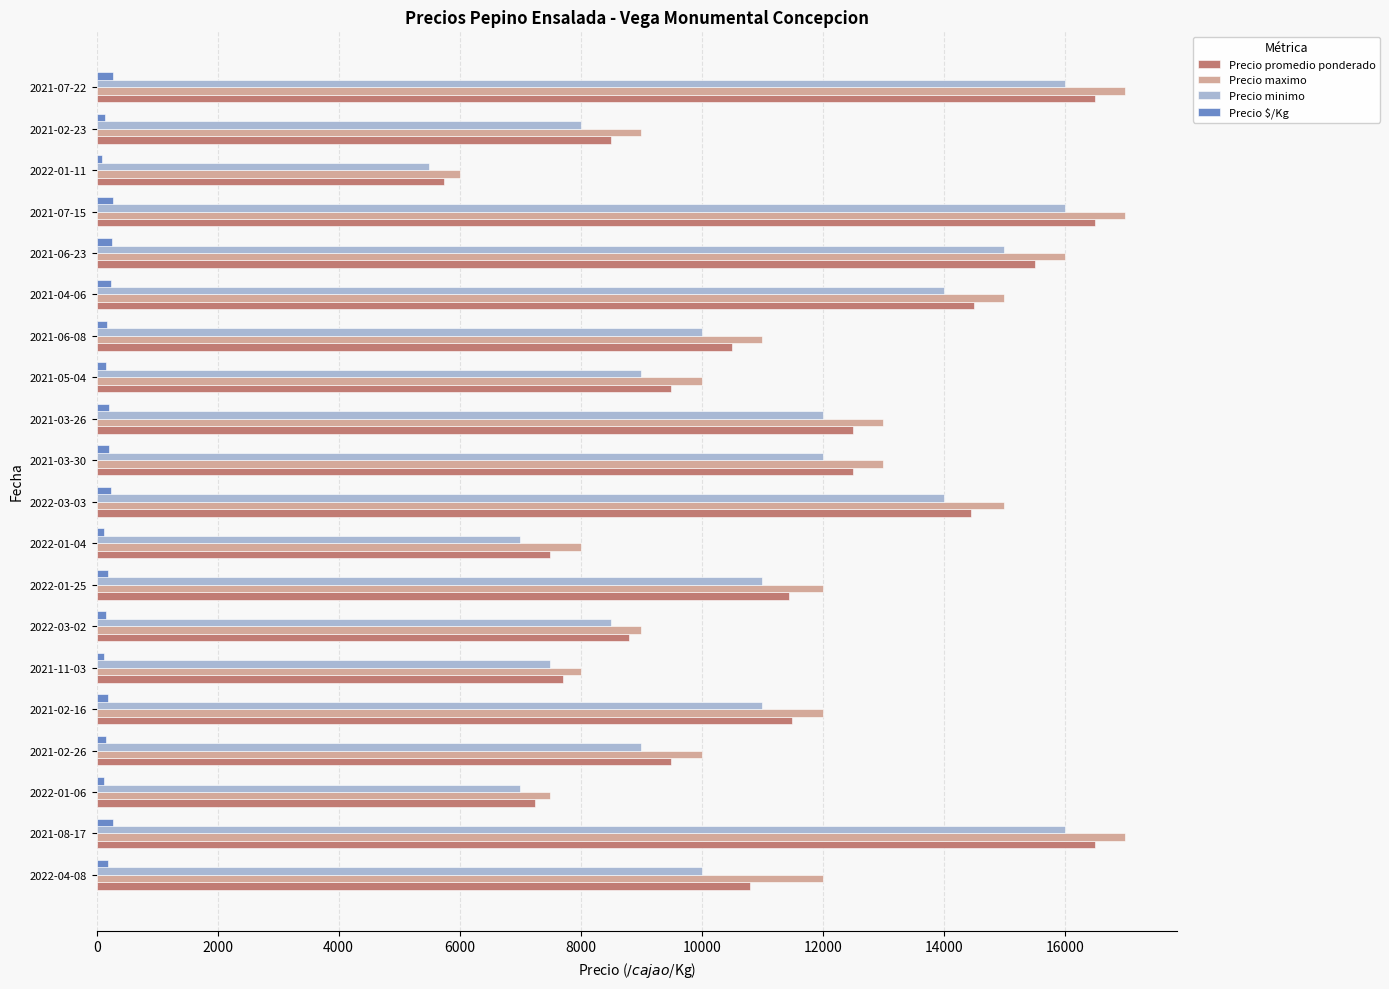

What are all the series names shown in the legend?

Precio promedio ponderado, Precio maximo, Precio minimo, Precio $/Kg